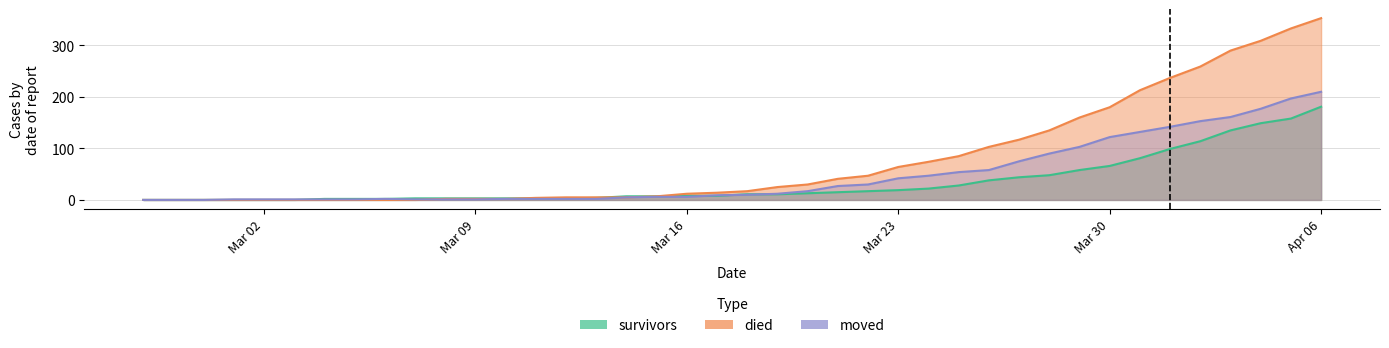

What is the label of the 27th point from the left?

2020-03-24